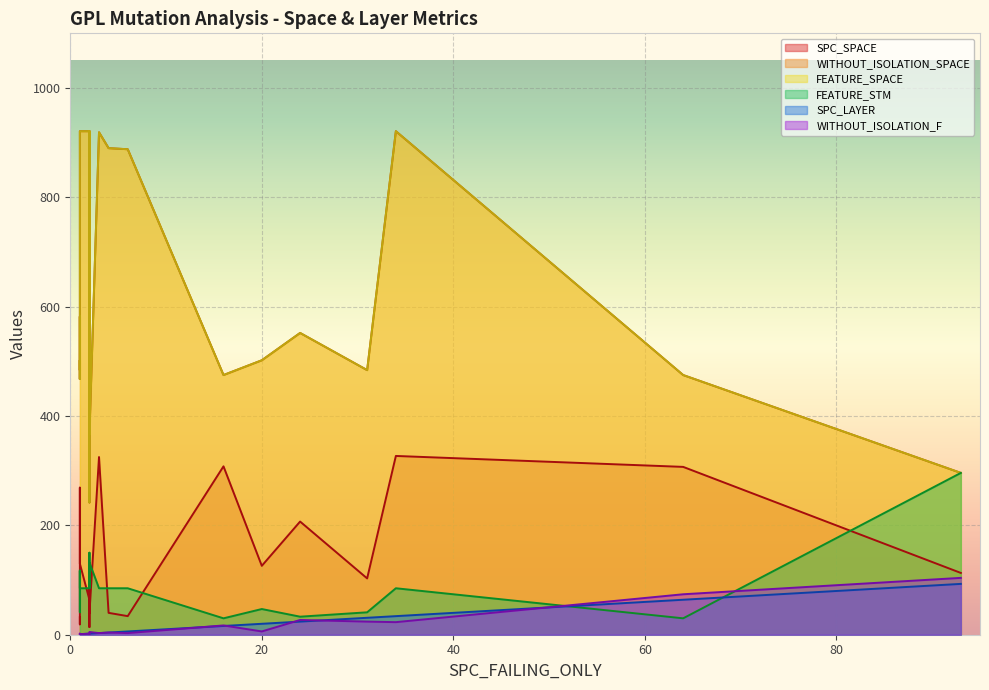

At which label does WITHOUT_ISOLATION_F reach its minimum?

1